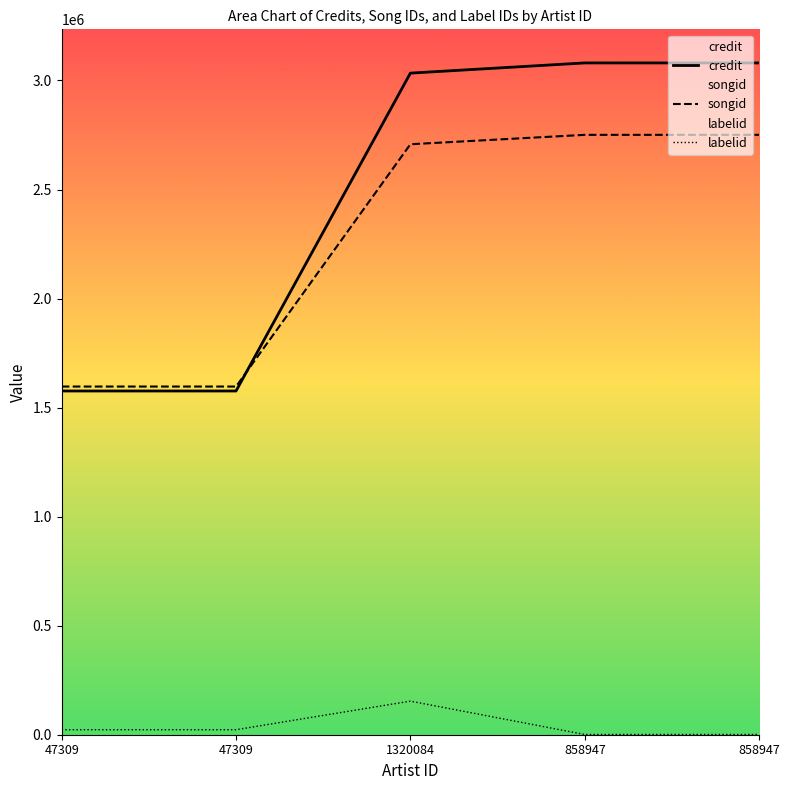

What is the sum of the credit values at 858947 and 1320084?

6114147.0